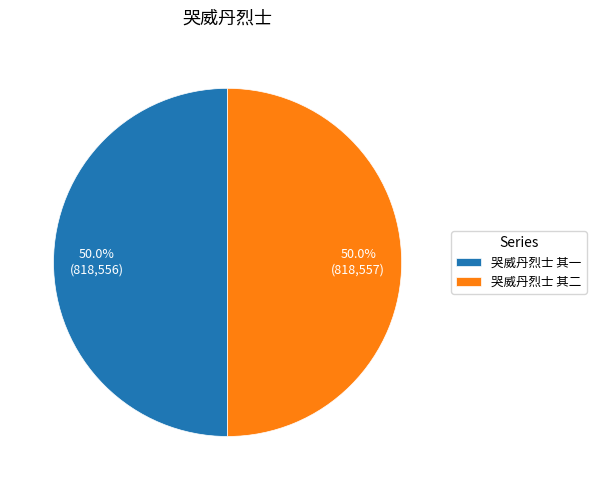

Do 哭威丹烈士 其一 and 哭威丹烈士 其二 together represent more than half of the pie?

Yes